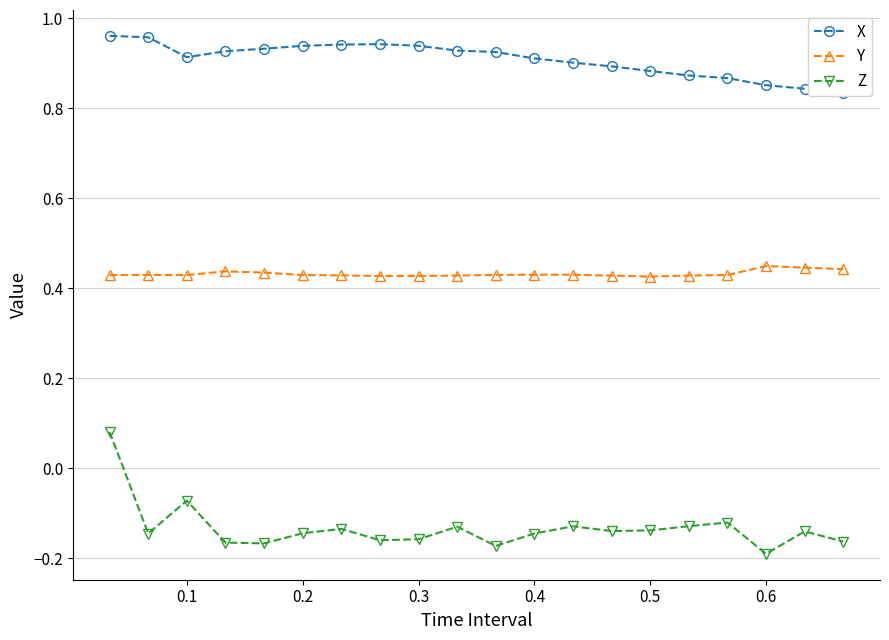

True or false: Y and Z cross at least once.

False